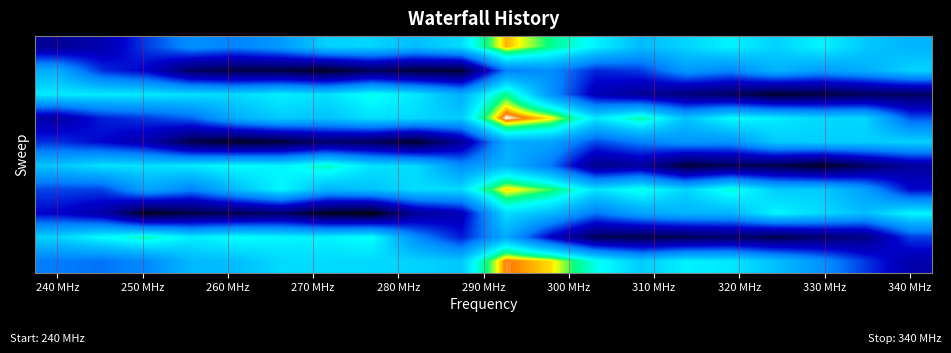

At how many categories does at least one series exceed 0?

20